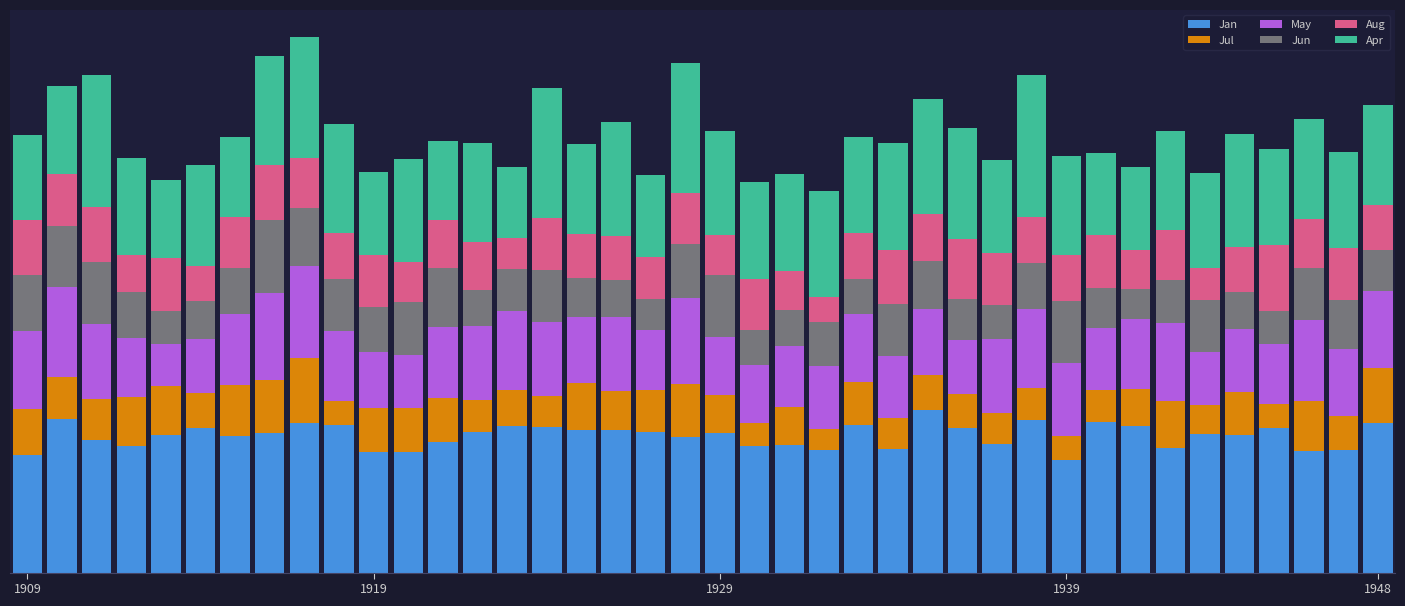

What are all the series names shown in the legend?

Jan, Jul, May, Jun, Aug, Apr